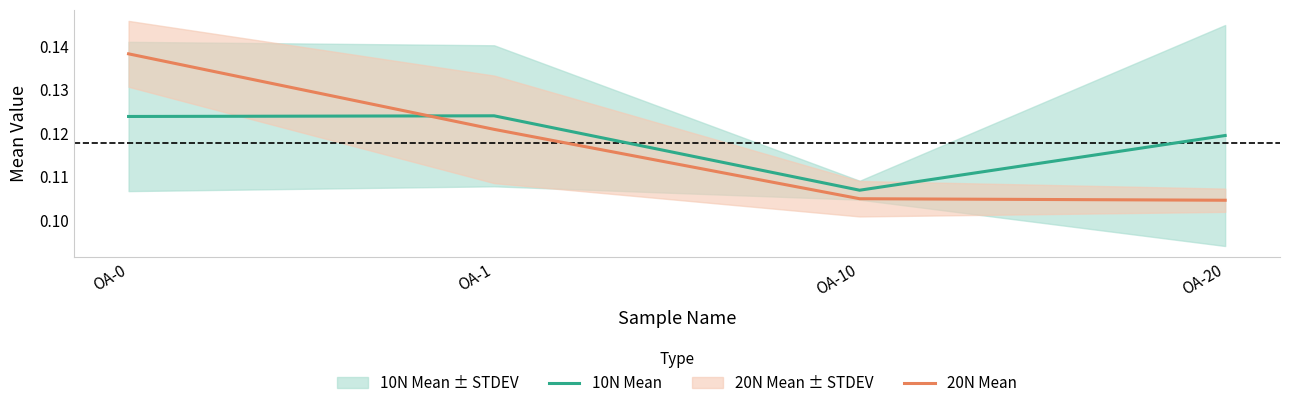

Between which two adjacent categories do 10N Mean and 20N Mean first intersect?

OA-0 and OA-1